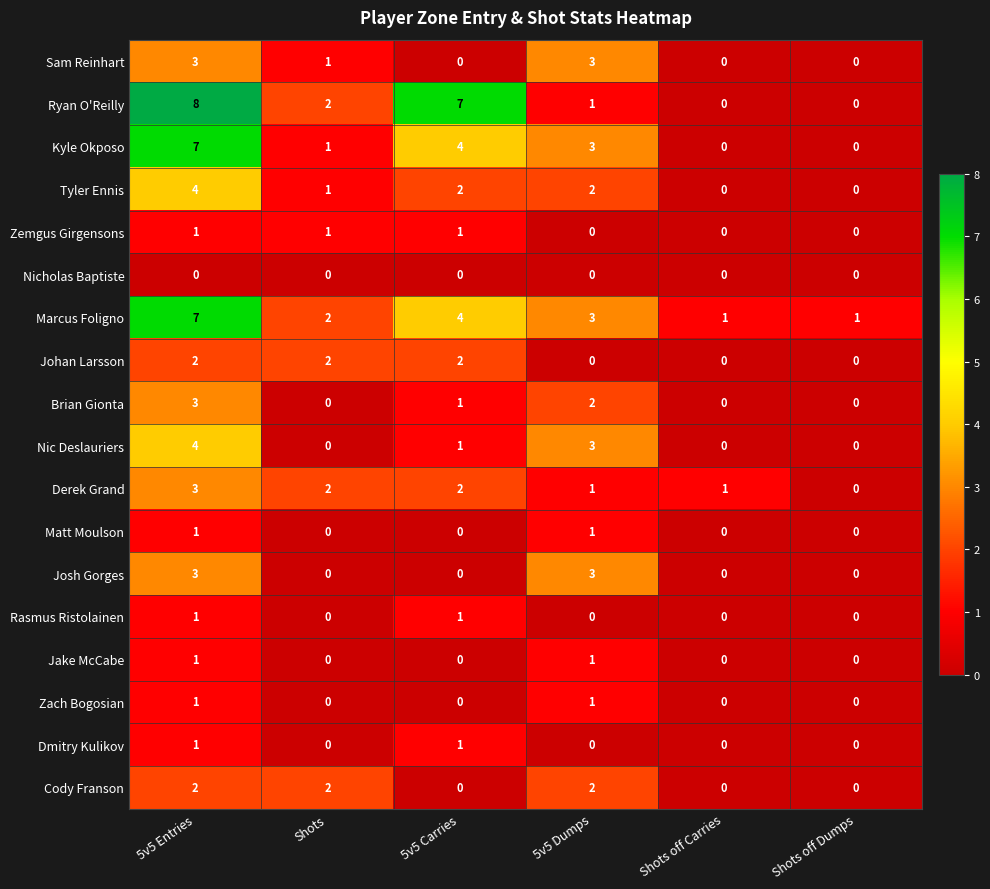

What value does the Marcus Foligno series have at 5v5 Carries?

4